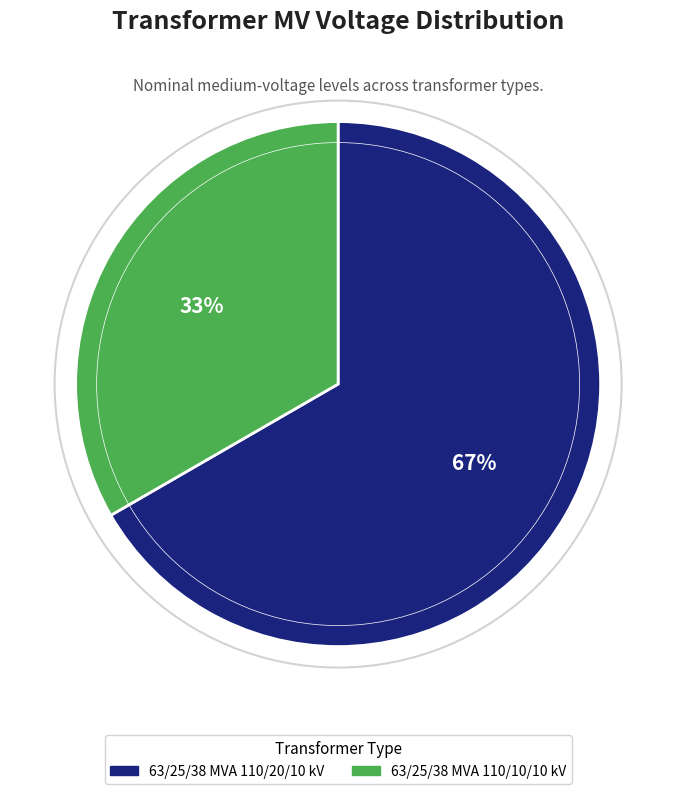

Count the number of slices in the pie.

2